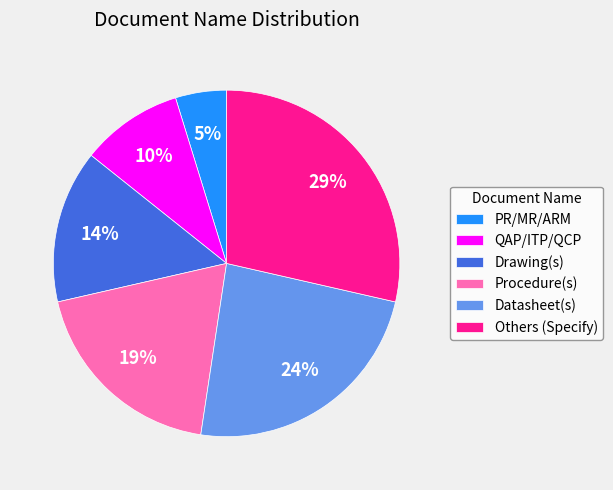

Approximately how many times larger is the value at Drawing(s) compared to Datasheet(s)?

0.6